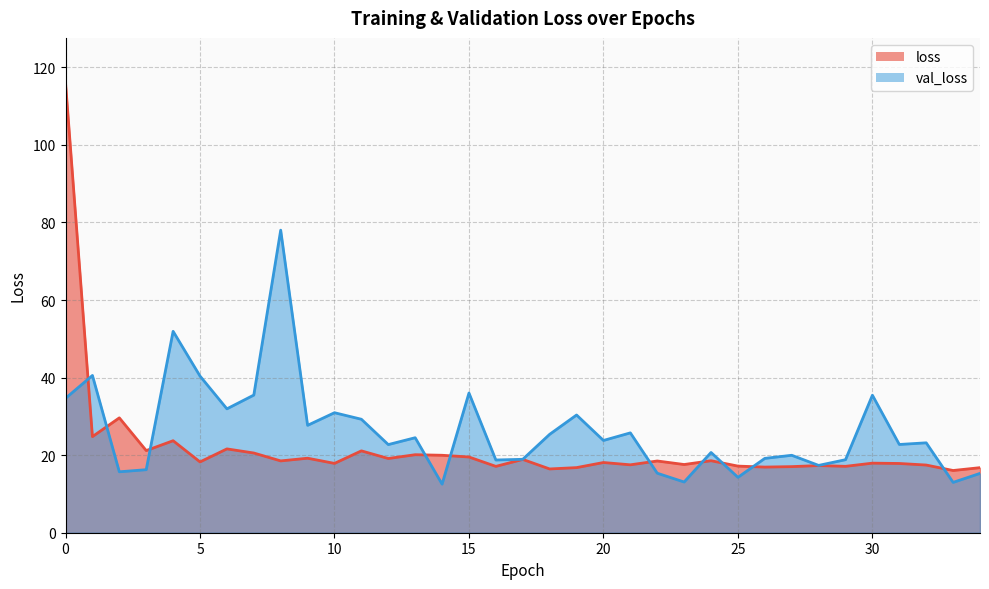

How many data points in loss are less than 18?

16